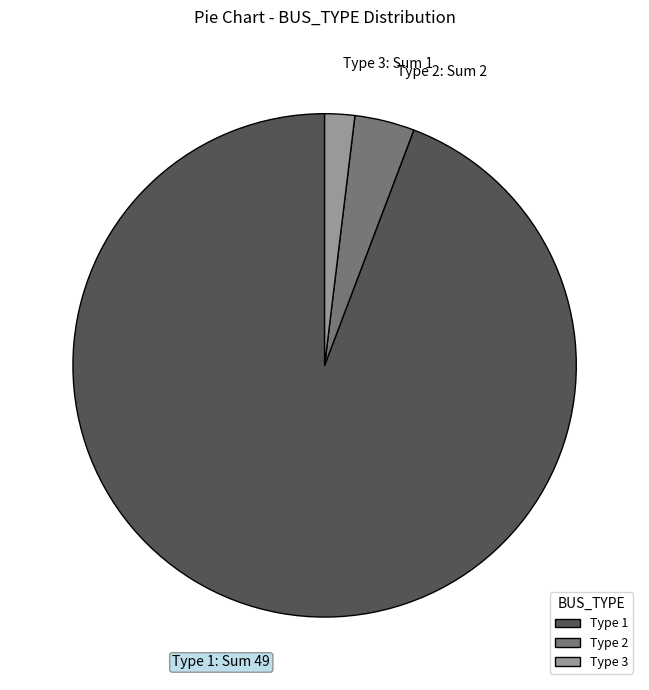

Is there a majority slice in this chart?

Yes